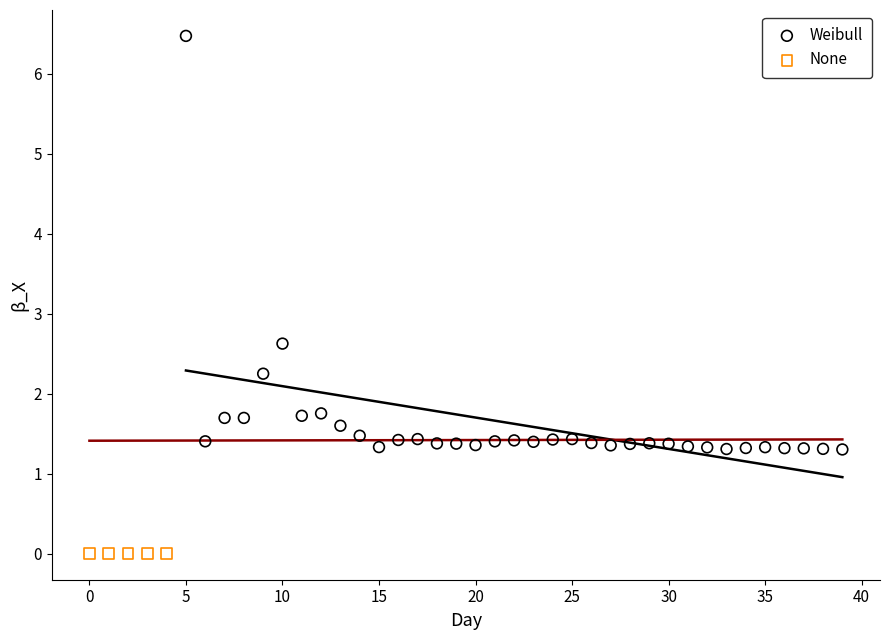

Which series reaches the minimum Y coordinate?

None